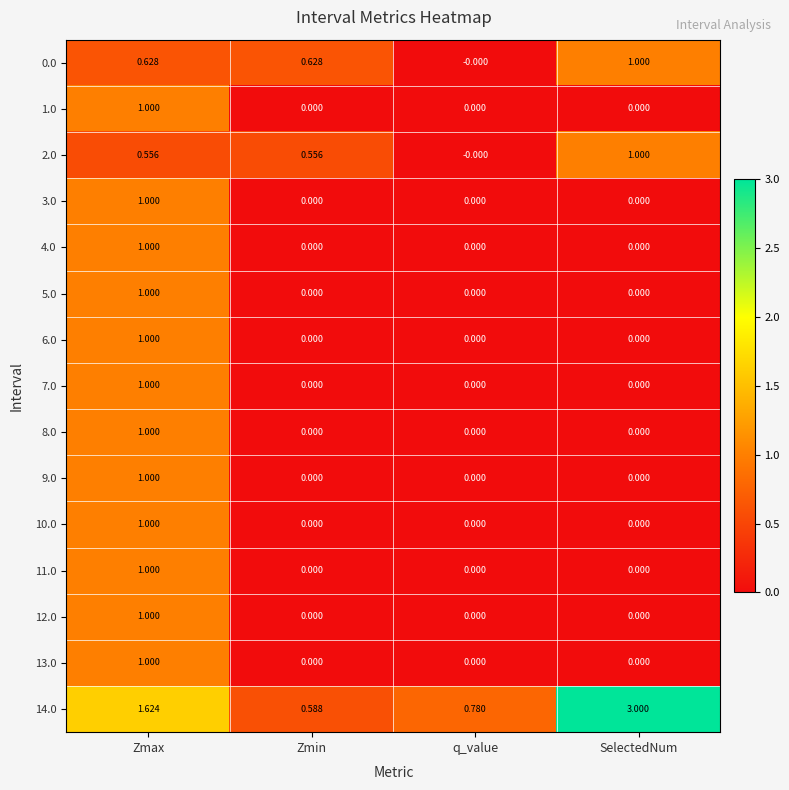

Where is 2.0 nearest to the value 0?

q_value